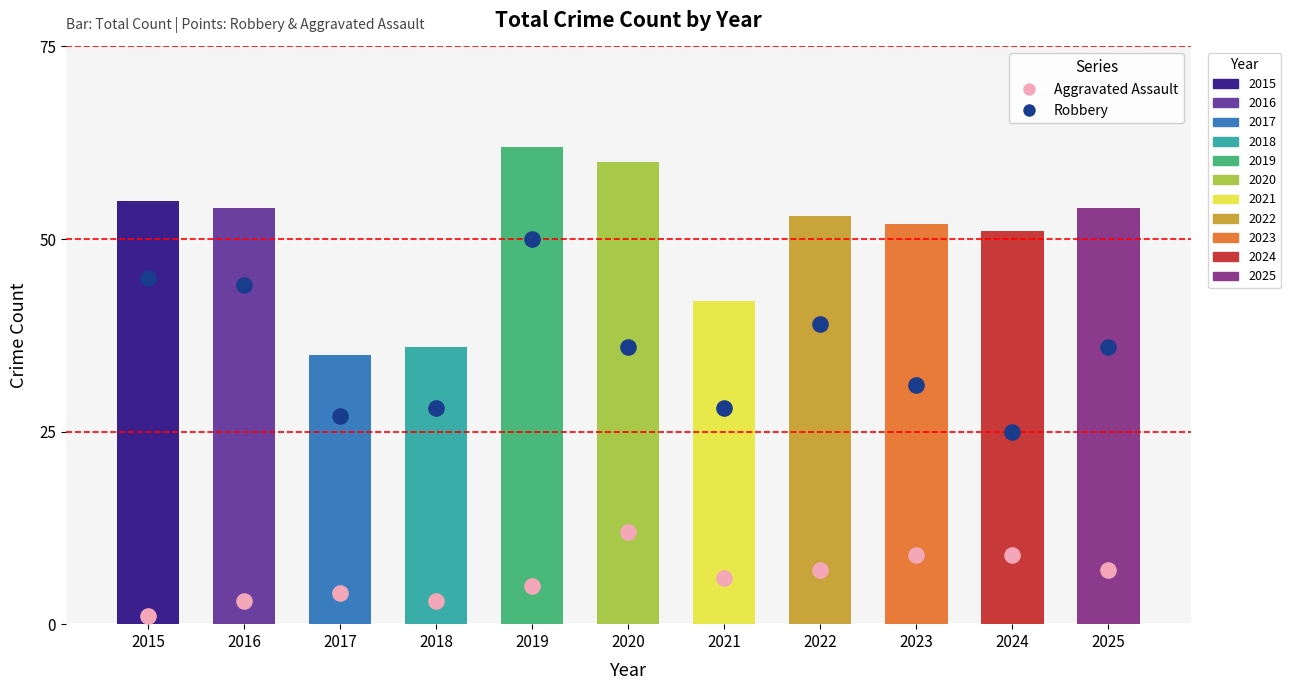

What is the total value across all series at 2016?

101